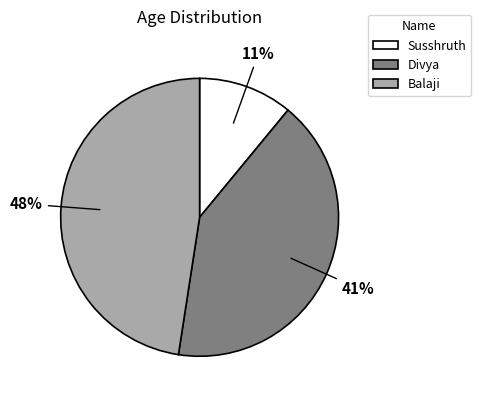

Combined, do Susshruth and Divya account for over 50%?

Yes